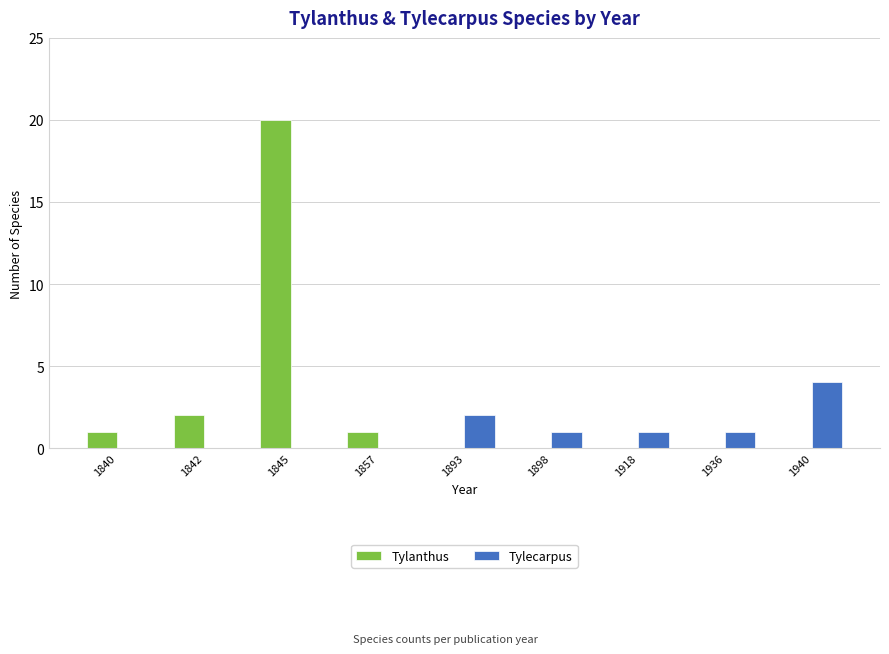

Which series has the largest total across all categories?

Tylanthus